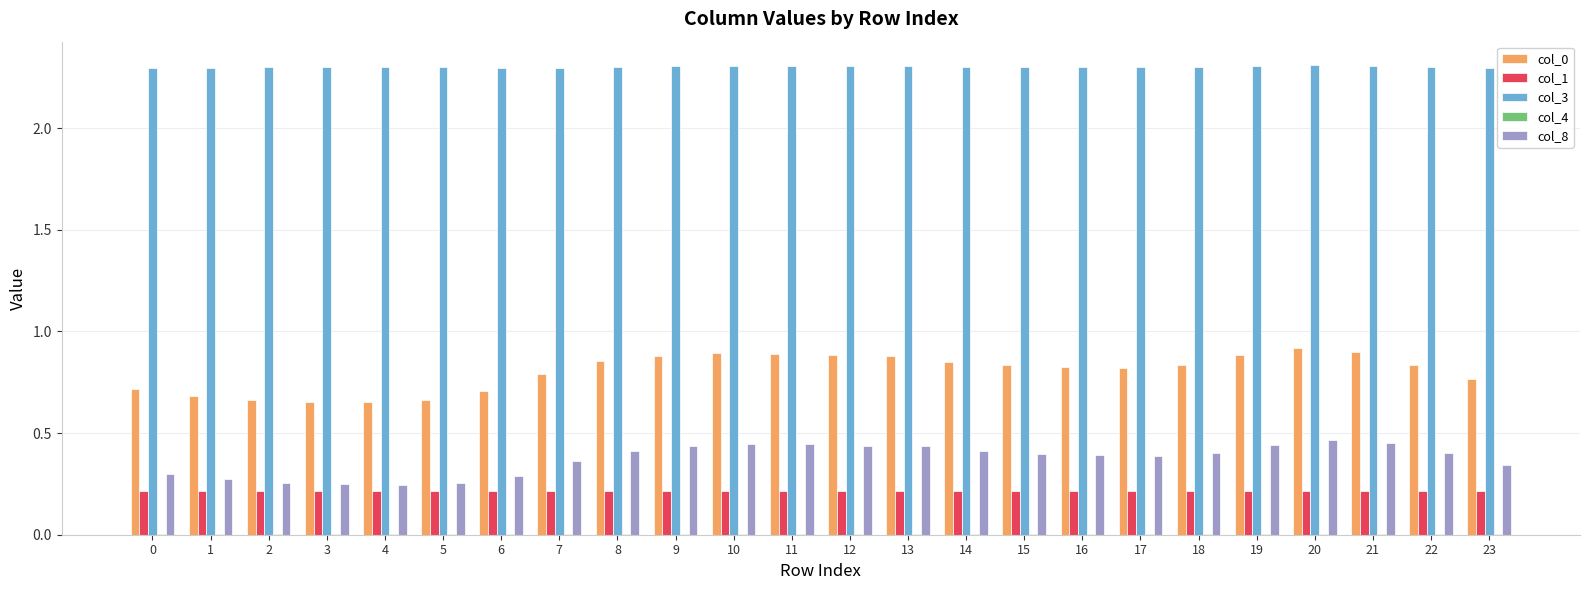

True or false: col_0 has a value of 0.8 at 17.

True